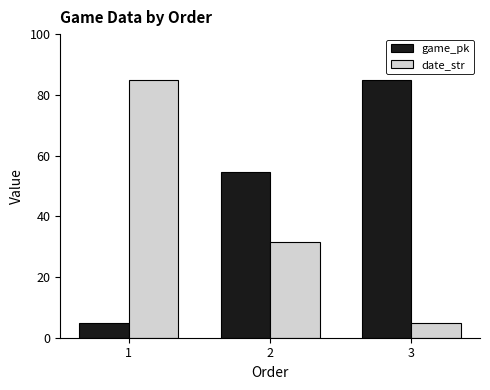

What is the difference between the maximum and minimum values in the date_str series?

80.0